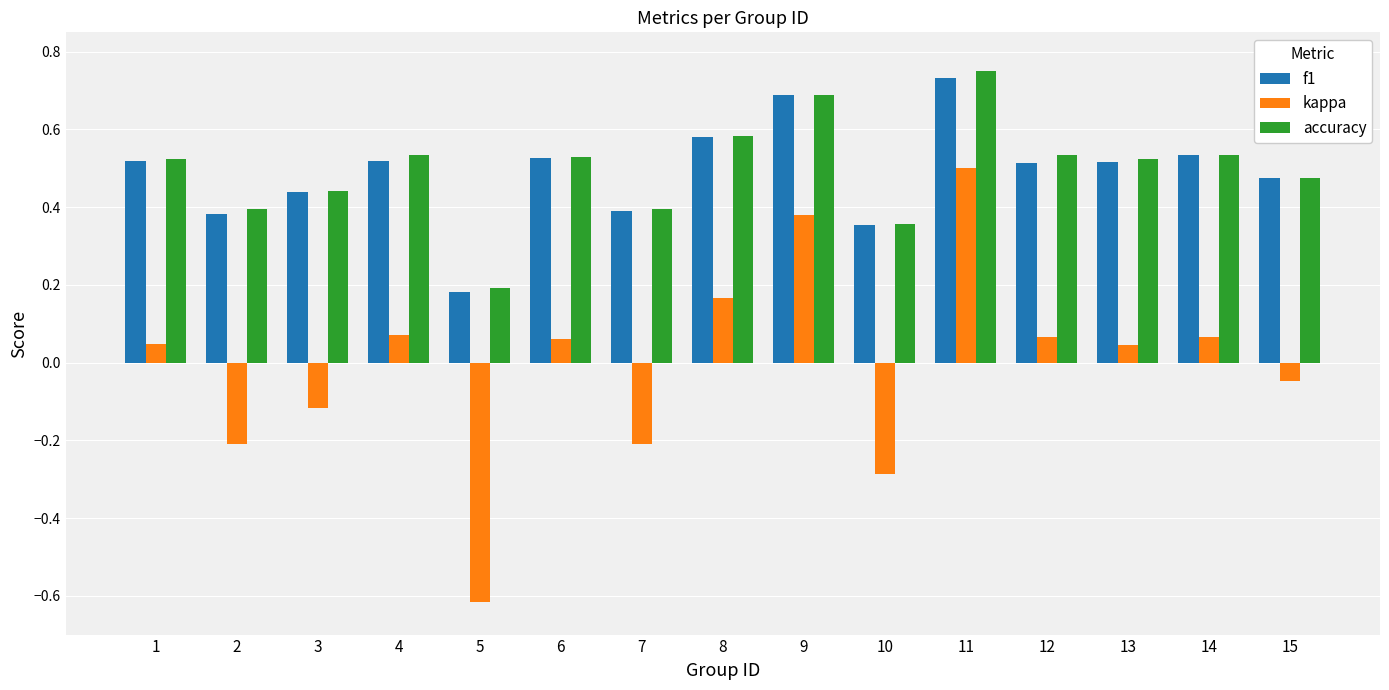

Which category has the lowest value across all series?

5